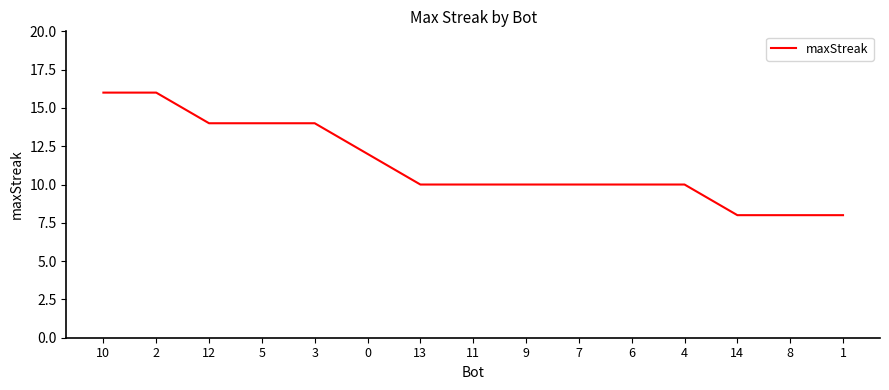

What is the sum of the values at 8 and 13?

18